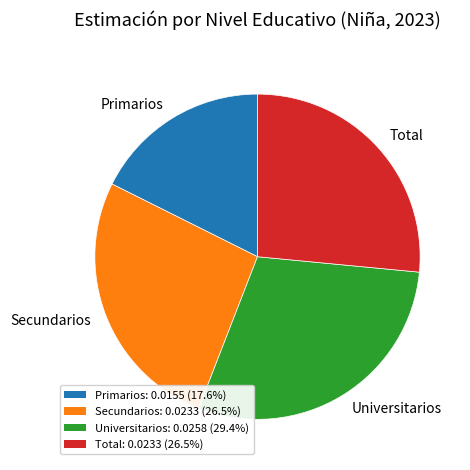

Does Total account for over 50% of the chart?

No